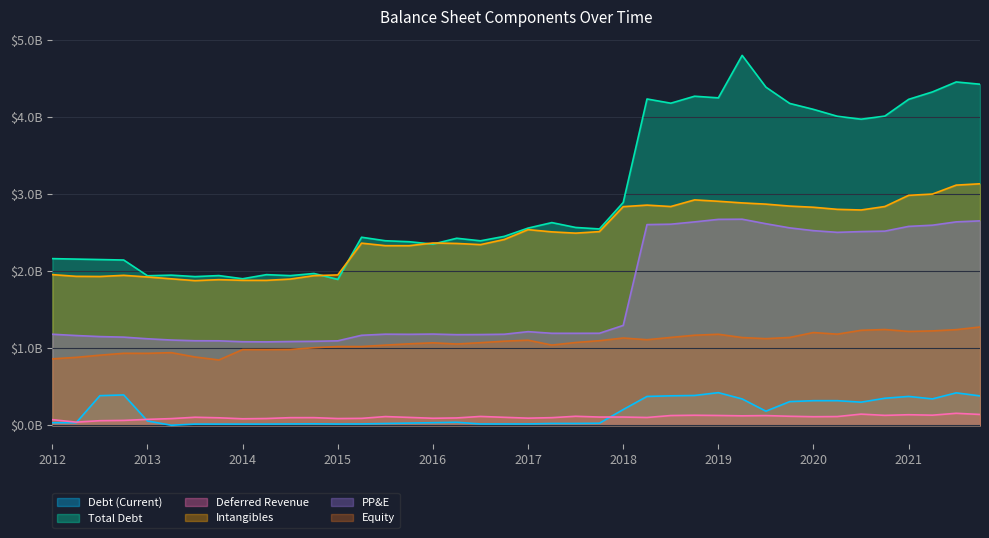

True or false: Equity and Intangibles cross at least once.

False